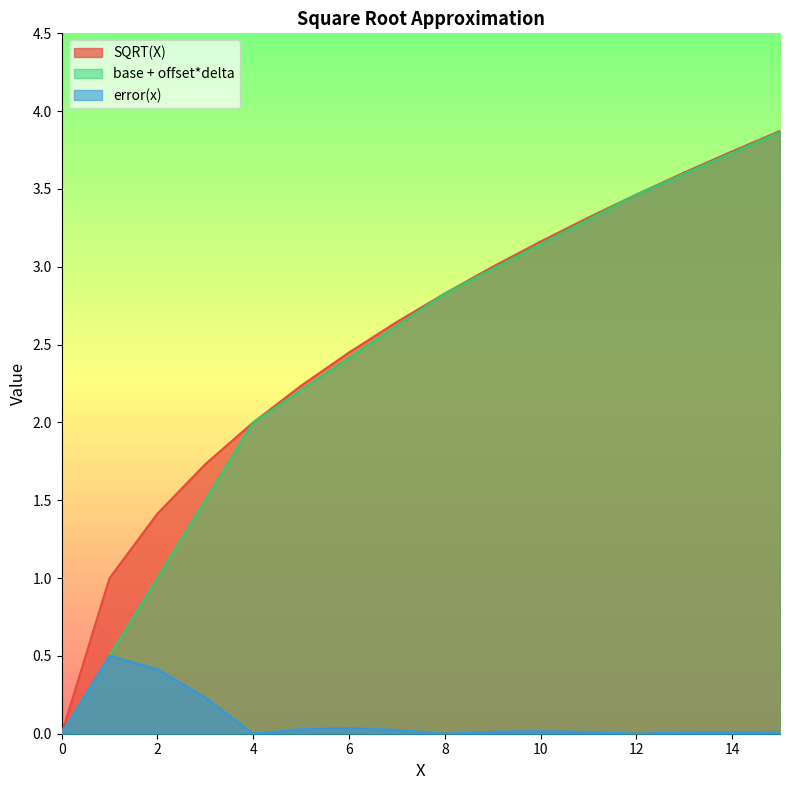

At which category does the chart reach its peak across all series?

15